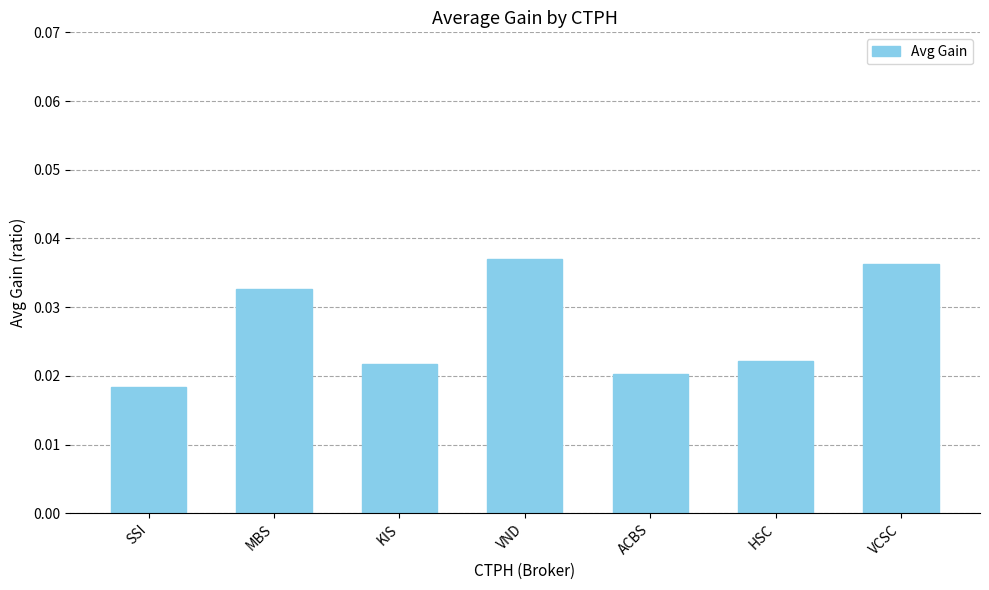

The value at VND is 0.1. True or false?

False